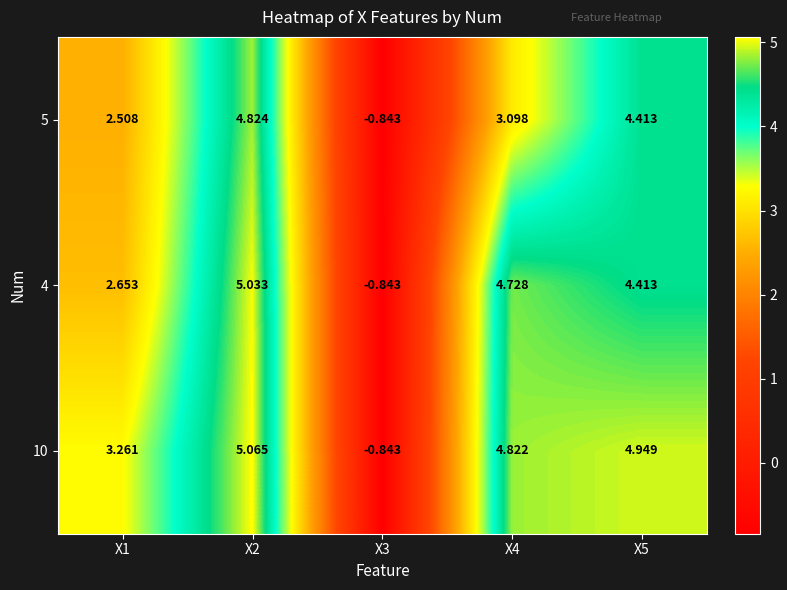

Is the value of 4 at X1 greater than the value of 10 at X3?

Yes